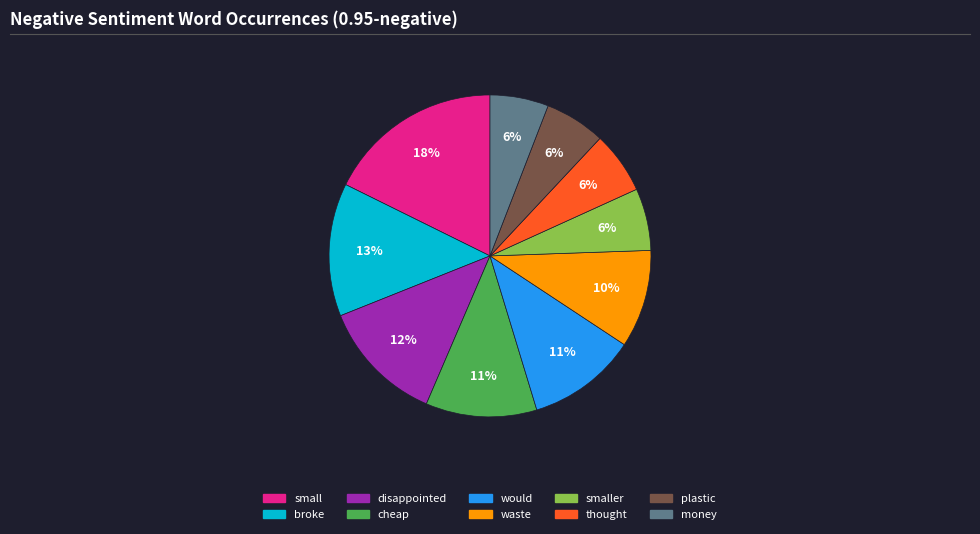

Is there a majority slice in this chart?

No